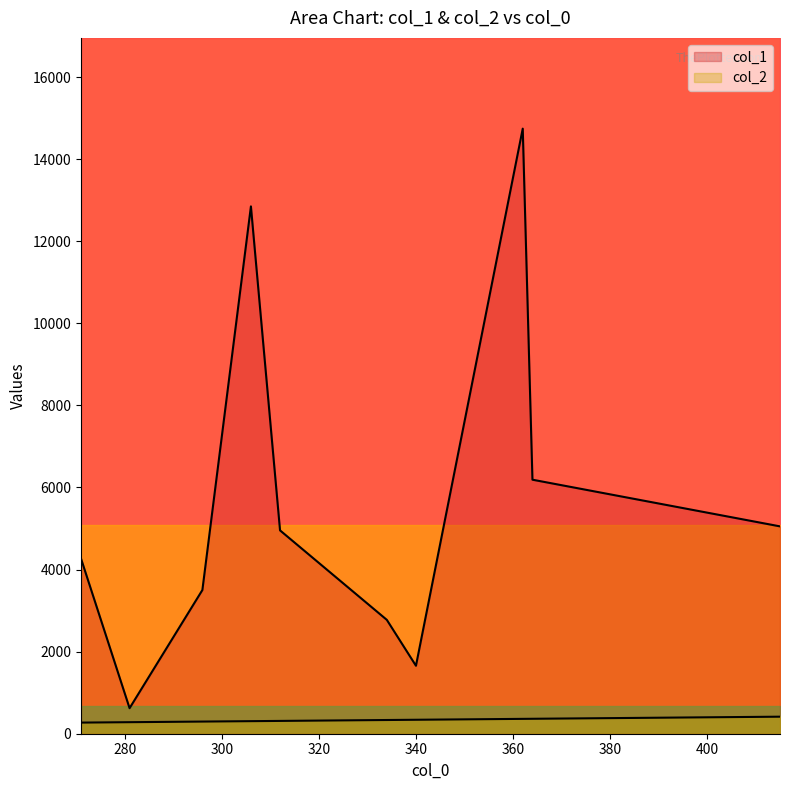

True or false: col_2 and col_1 intersect in this chart.

False